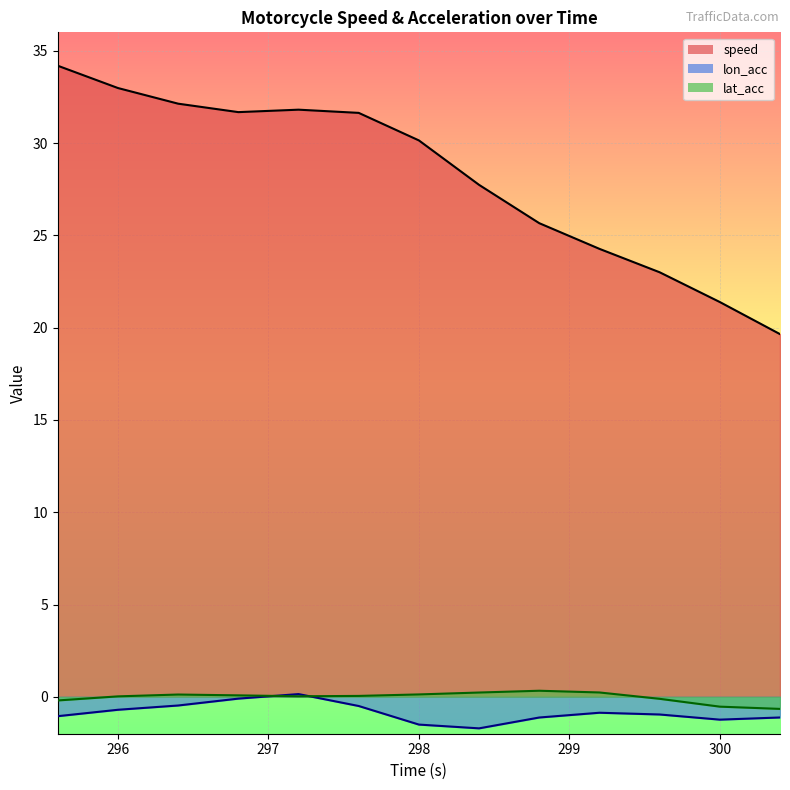

Where does the lat_acc series first go above 0?

296.0